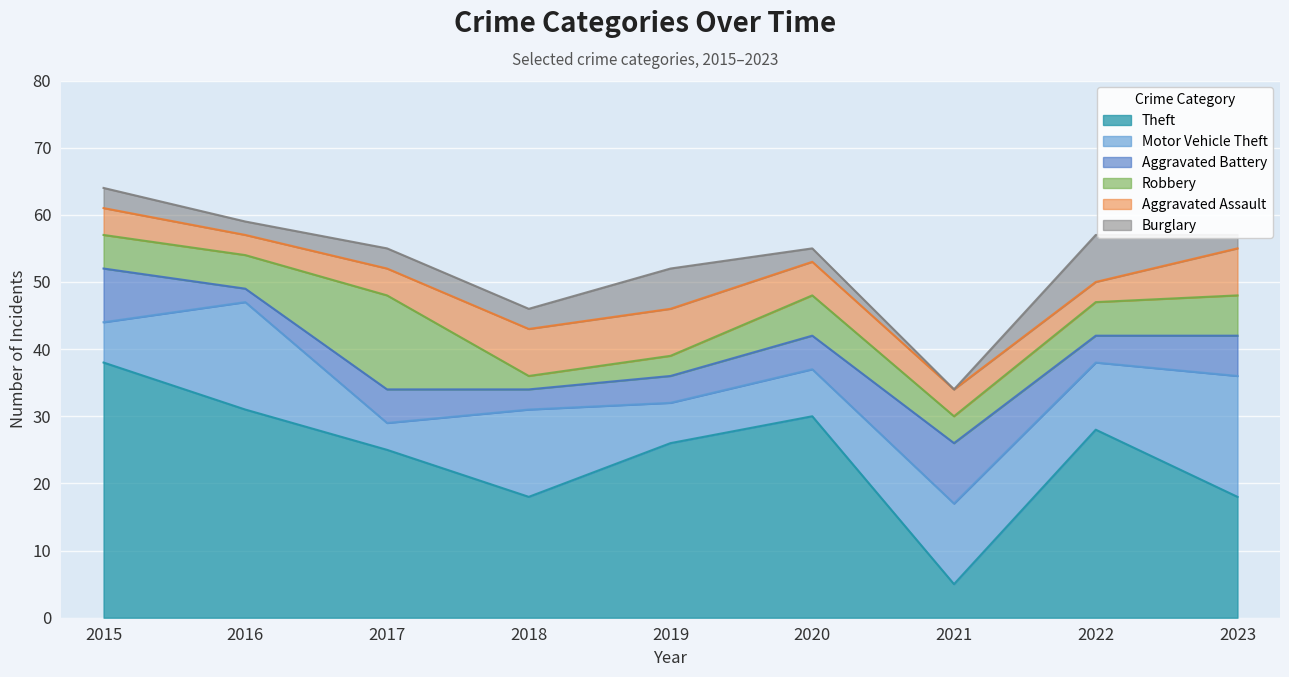

Is it true that Burglary equals -3 at 2021?

False